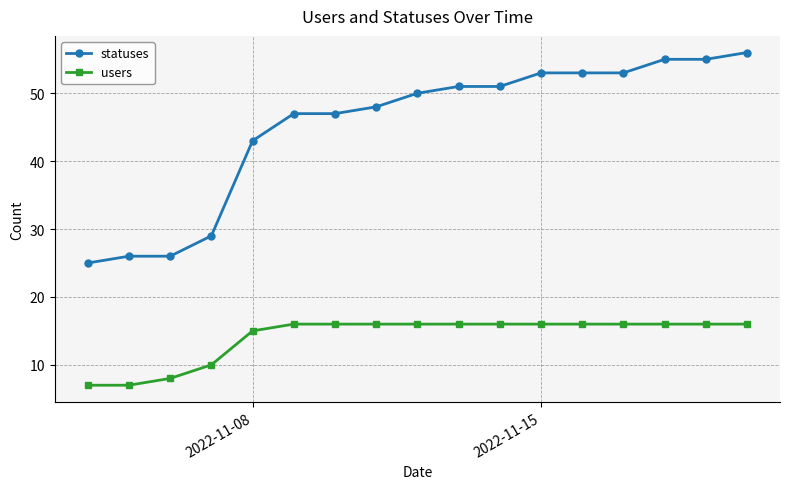

True or false: statuses and users cross at least once.

False